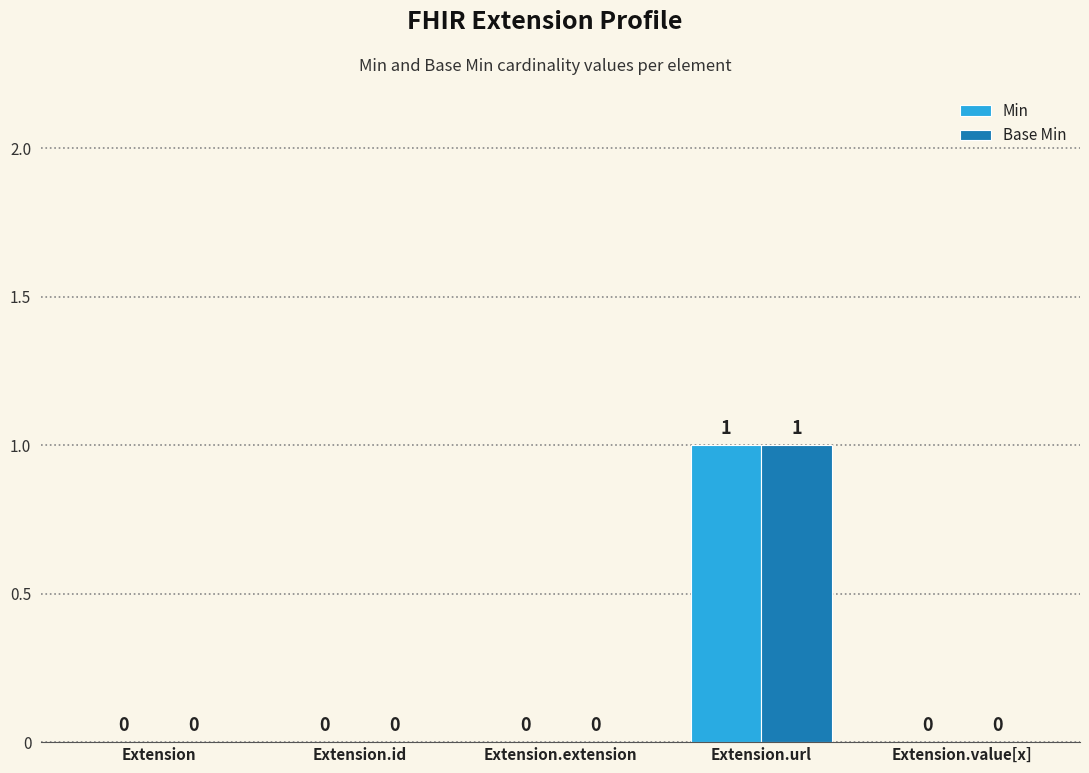

How many Min values are between 0 and 1?

5